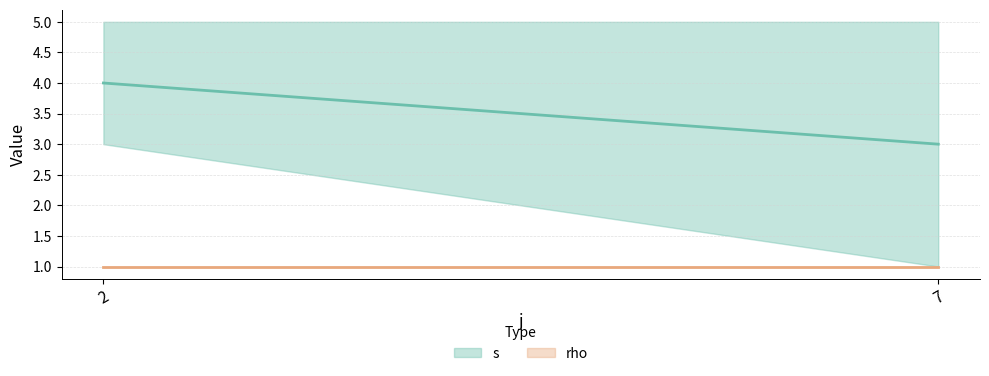

True or false: s and rho cross at least once.

False